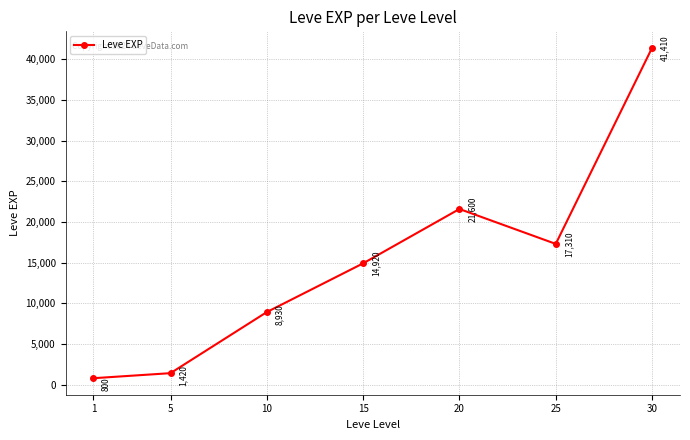

What is the value of the 2nd point from the left?

1420